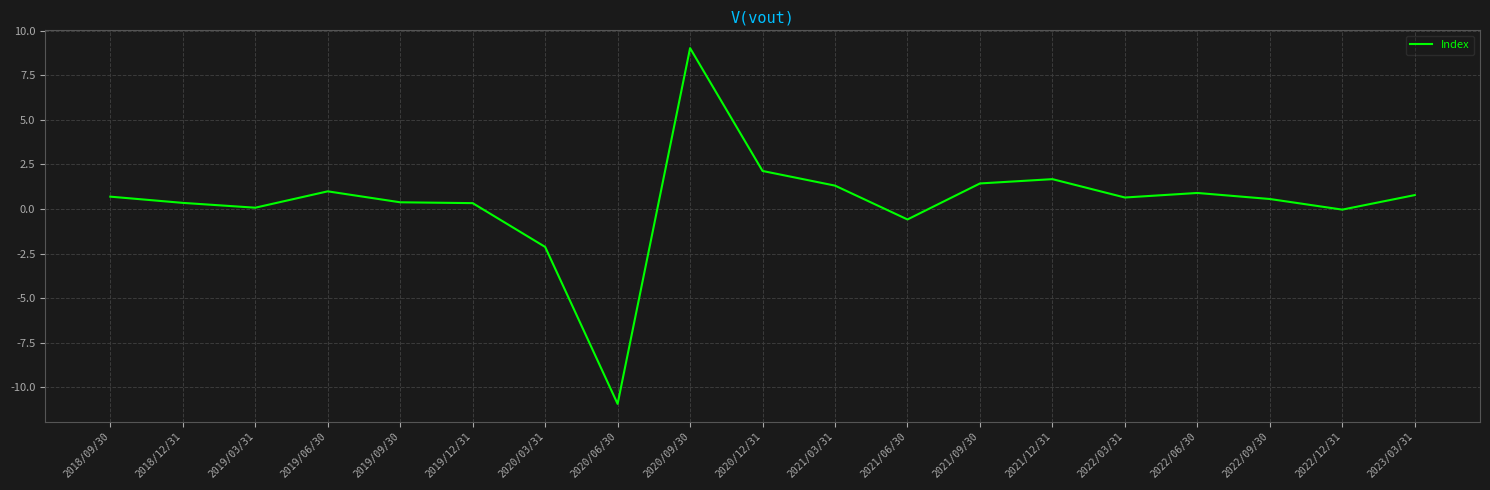

At which label does the data first exceed 0?

2018/09/30